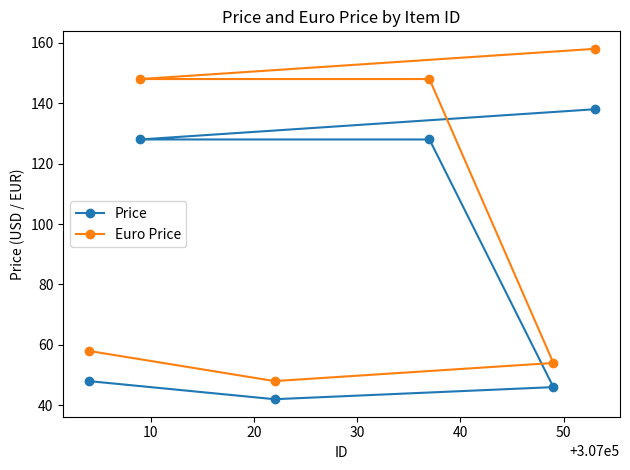

At how many categories does at least one series exceed 145?

3